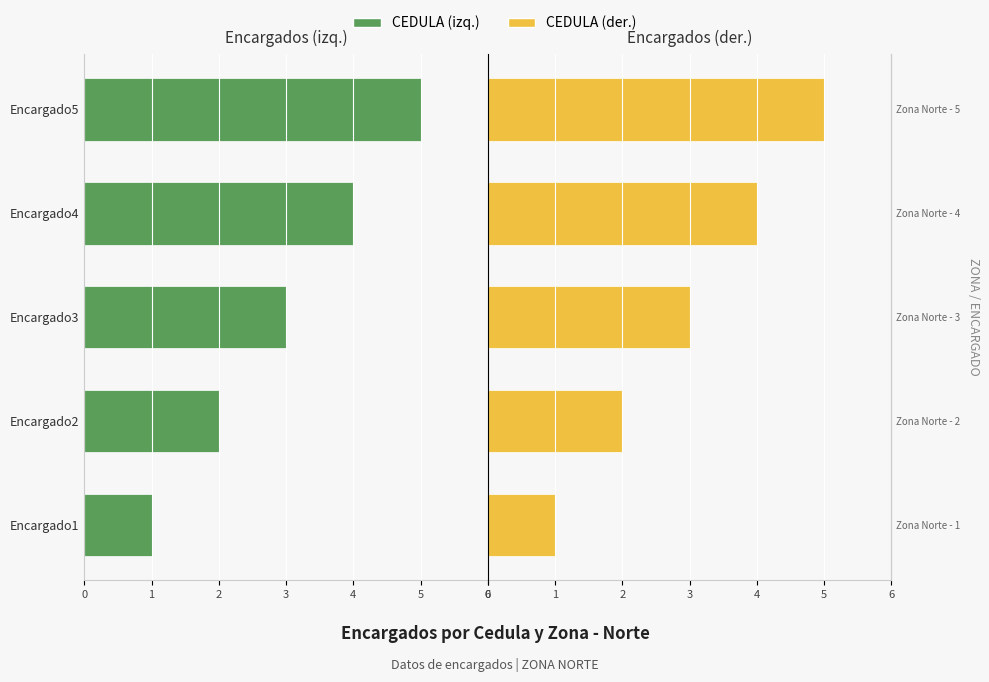

List the series in order of their peak value, highest first.

CEDULA (der.), CEDULA (izq.)